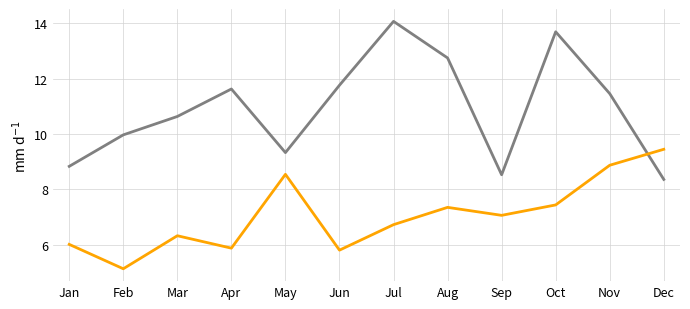

What is the minimum value shown in the chart?

5.1